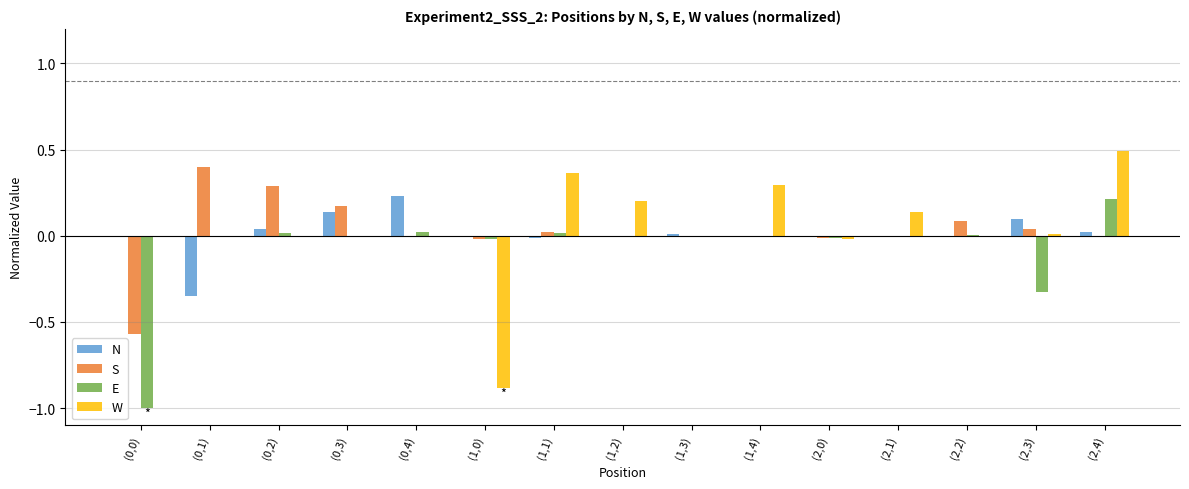

Is it true that W equals 0.4 at (1,4)?

False